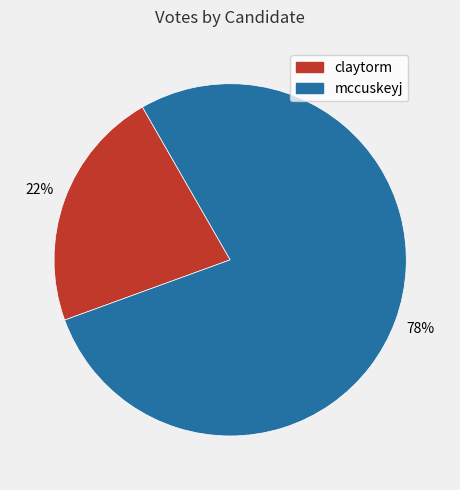

Between mccuskeyj and claytorm, which is larger?

mccuskeyj